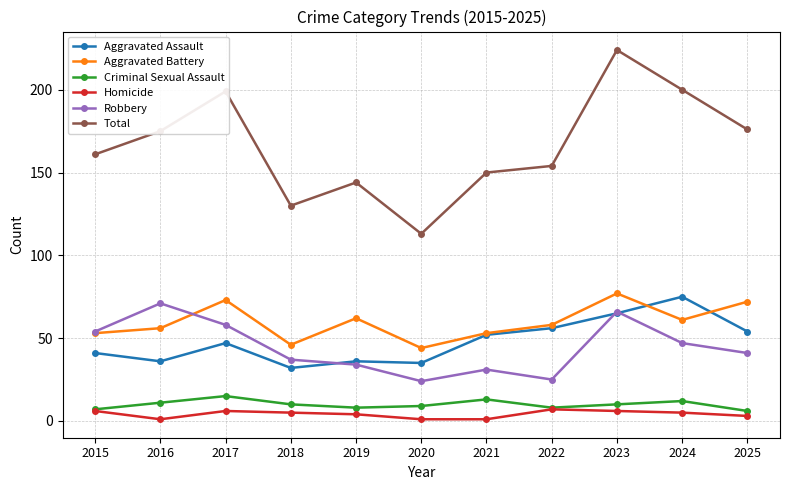

Is this an area chart (filled region under the line)?

No